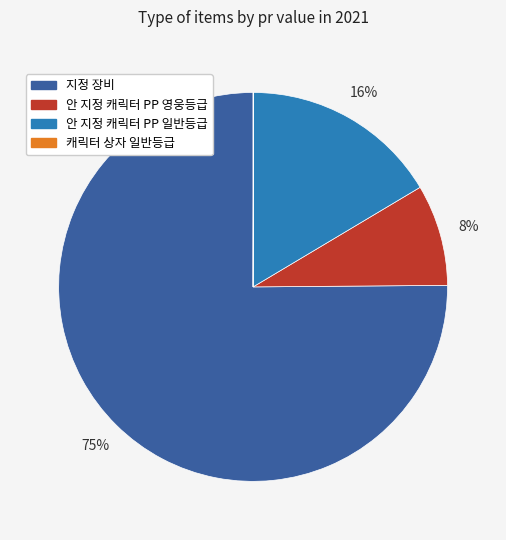

To the nearest percent, what is the average slice percentage?

25%